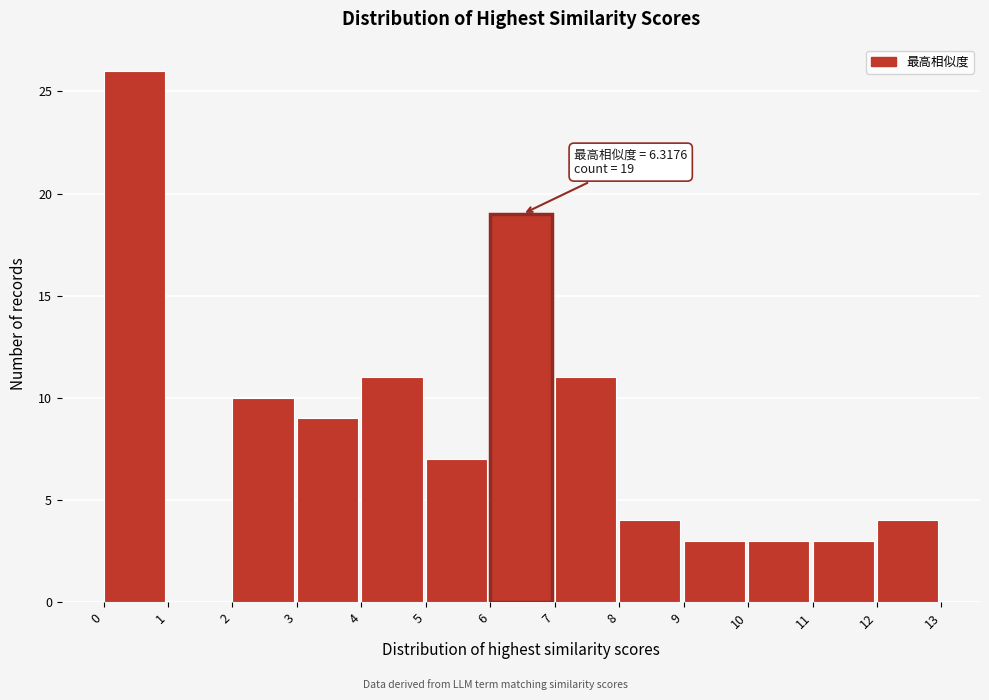

Over which range of the x-axis is the bar tallest?

0 to 1